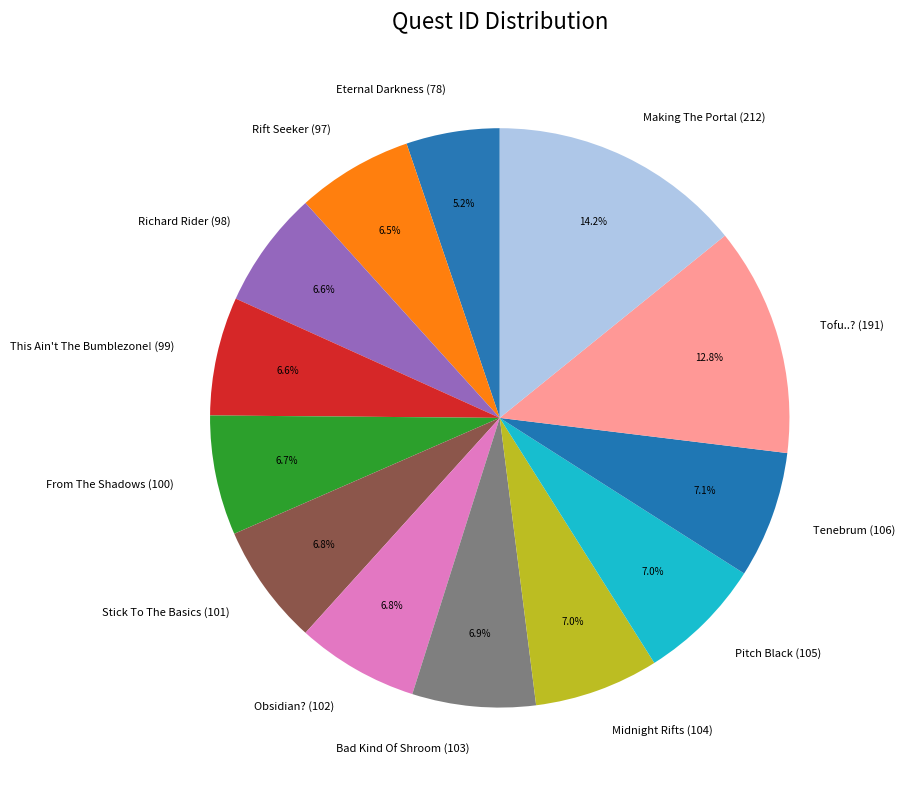

Which category has the smallest portion of the pie?

Eternal Darkness (78)